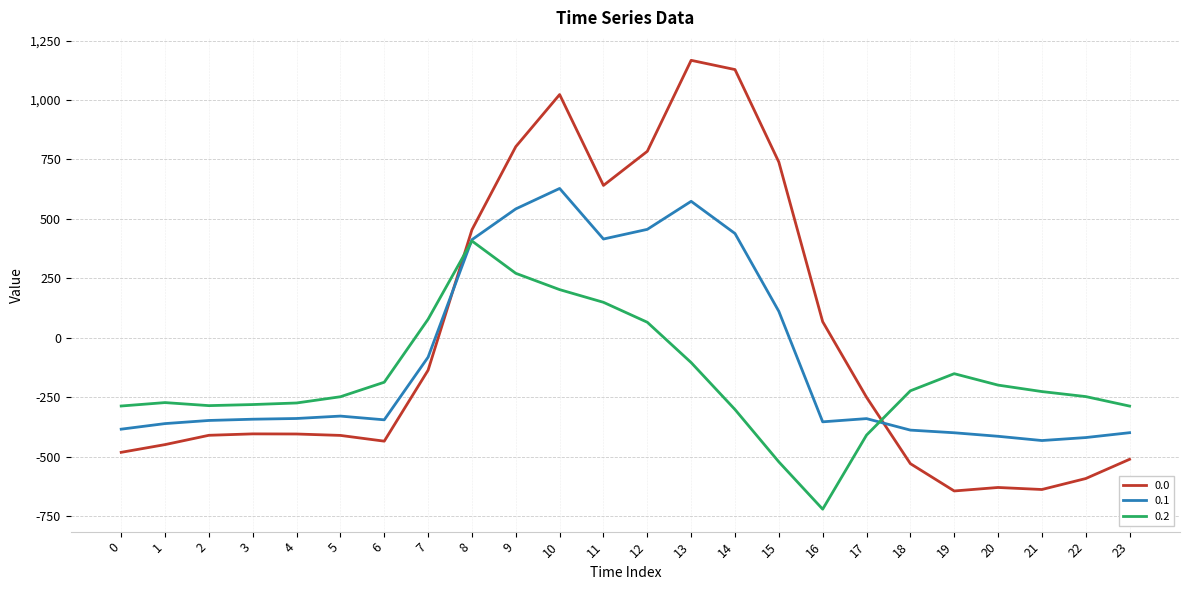

What is the difference between the highest and lowest values at 21?

412.0